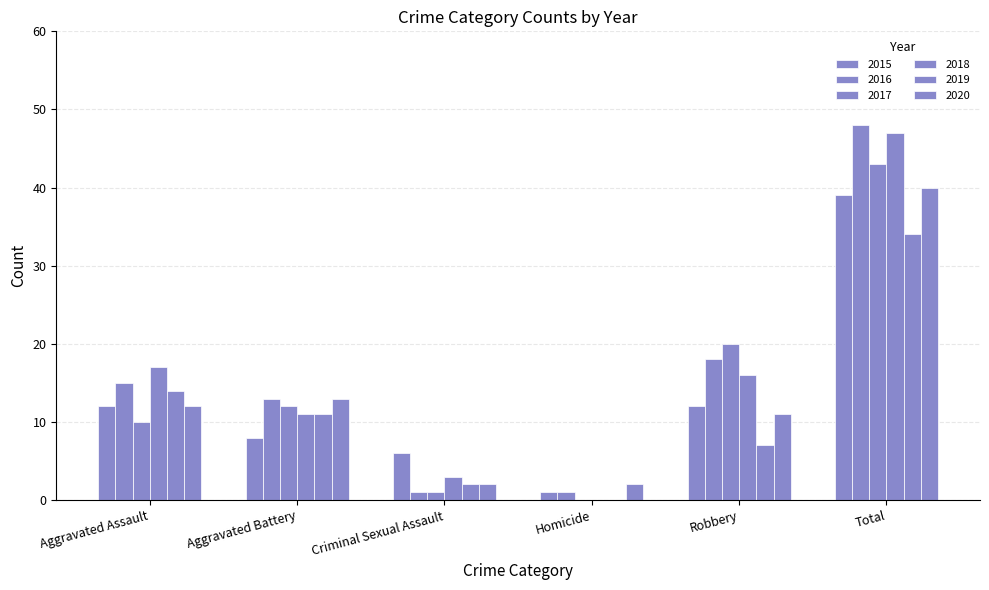

What is the value of the 2019 bar at the 6th from the left?

34